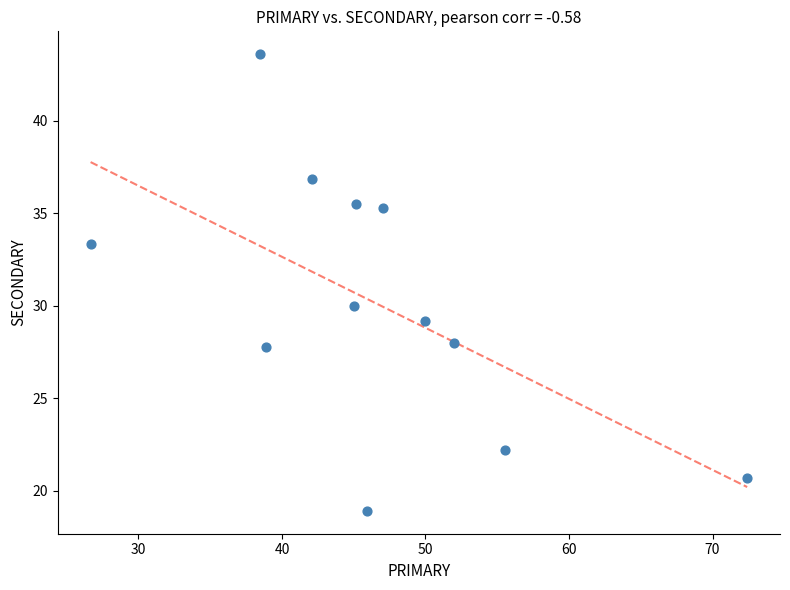

What is the average X value?

46.6